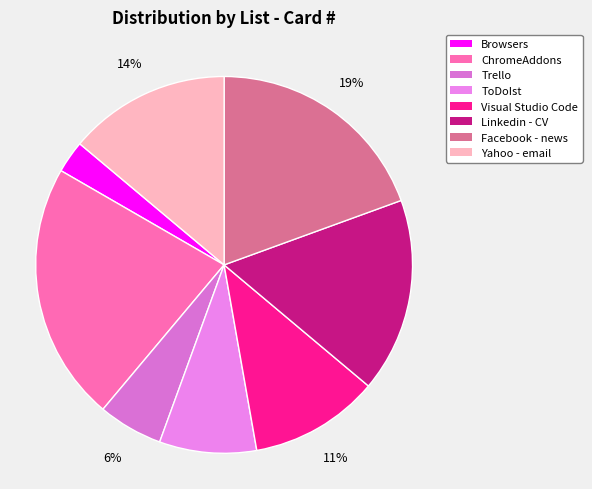

Between ToDoIst and Facebook - news, which is larger?

Facebook - news